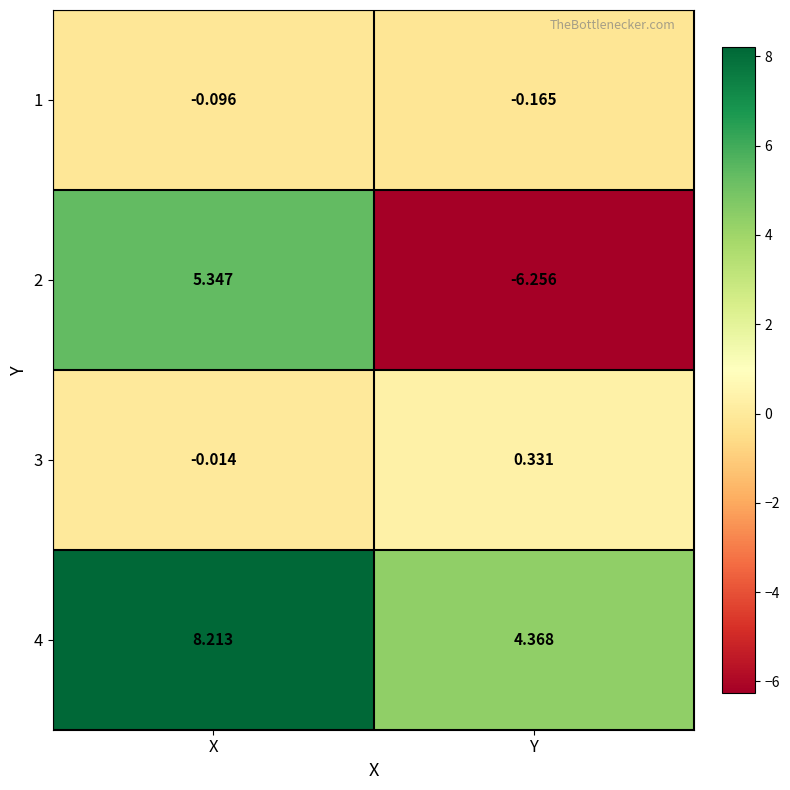

Which category has the lowest value in the 4 series?

Y